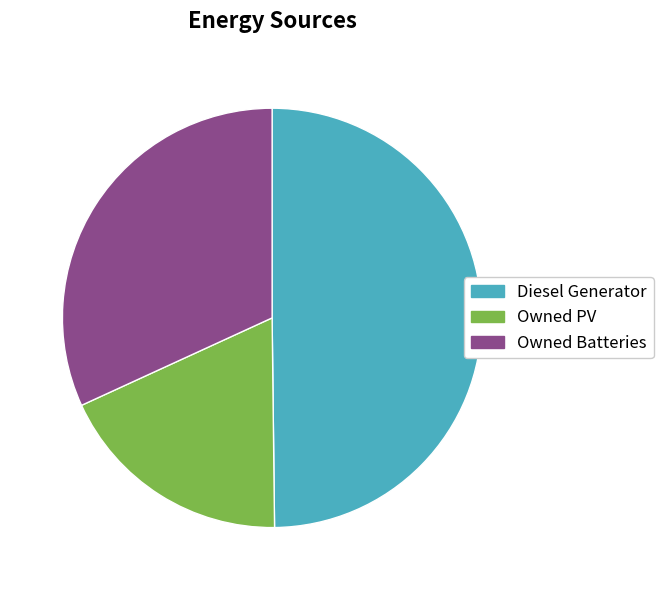

The Owned Batteries slice represents 24% of the pie. True or false?

False